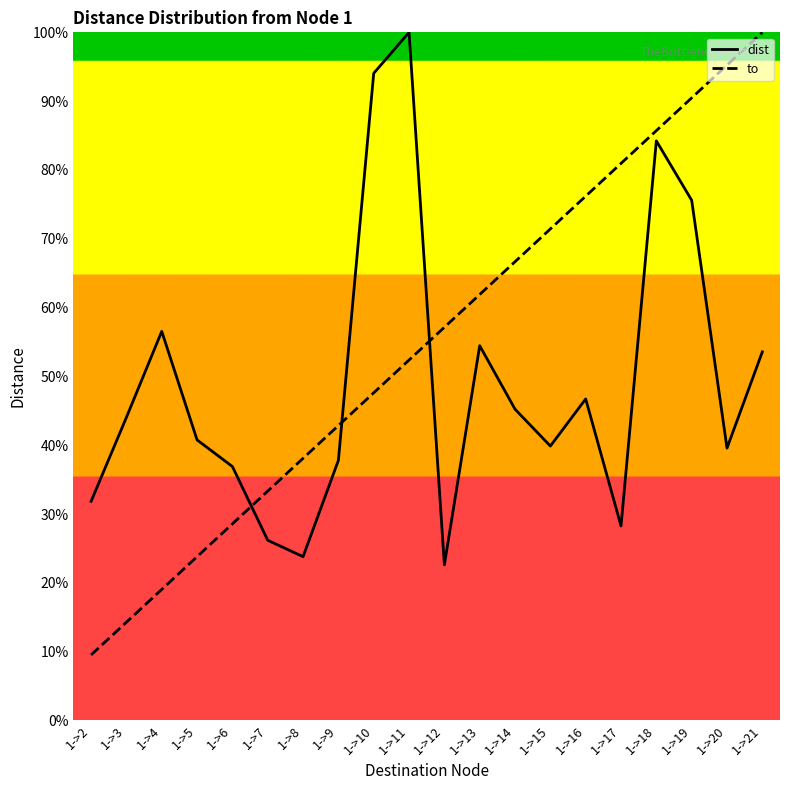

List the series in order of their peak value, highest first.

avg_dist, to